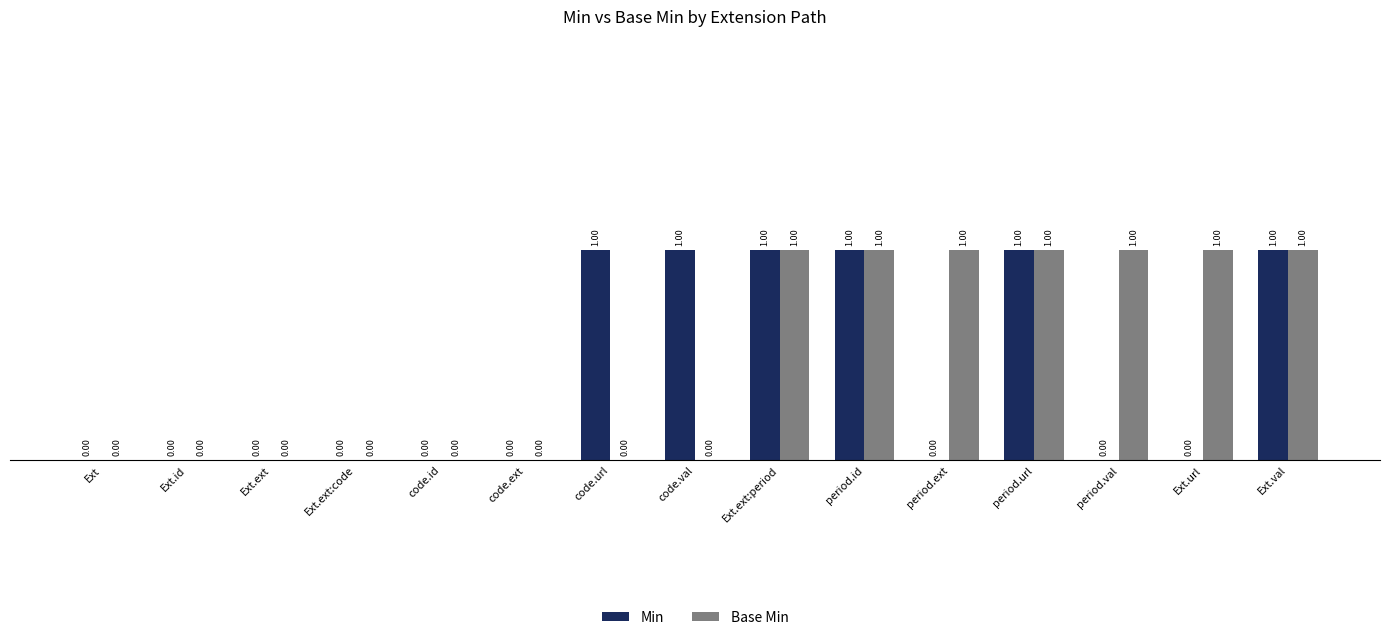

Which series has the largest total across all categories?

Base Min